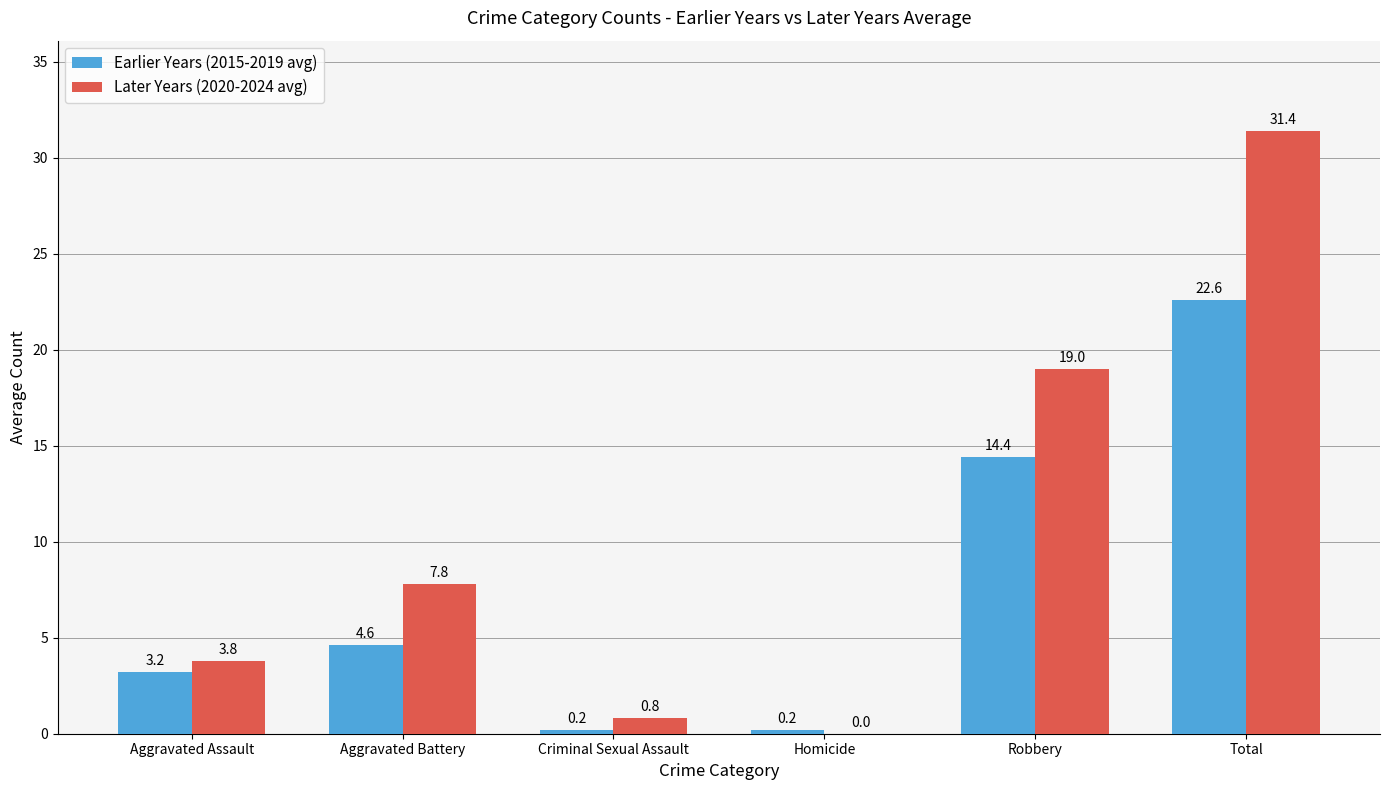

Reading left to right, transcribe all the data shown in this chart.

Earlier Years (2015-2019 avg): Aggravated Assault=3.2	Aggravated Battery=4.6	Criminal Sexual Assault=0.2	Homicide=0.2	Robbery=14.4	Total=22.6
Later Years (2020-2024 avg): Aggravated Assault=3.8	Aggravated Battery=7.8	Criminal Sexual Assault=0.8	Homicide=0.0	Robbery=19.0	Total=31.4